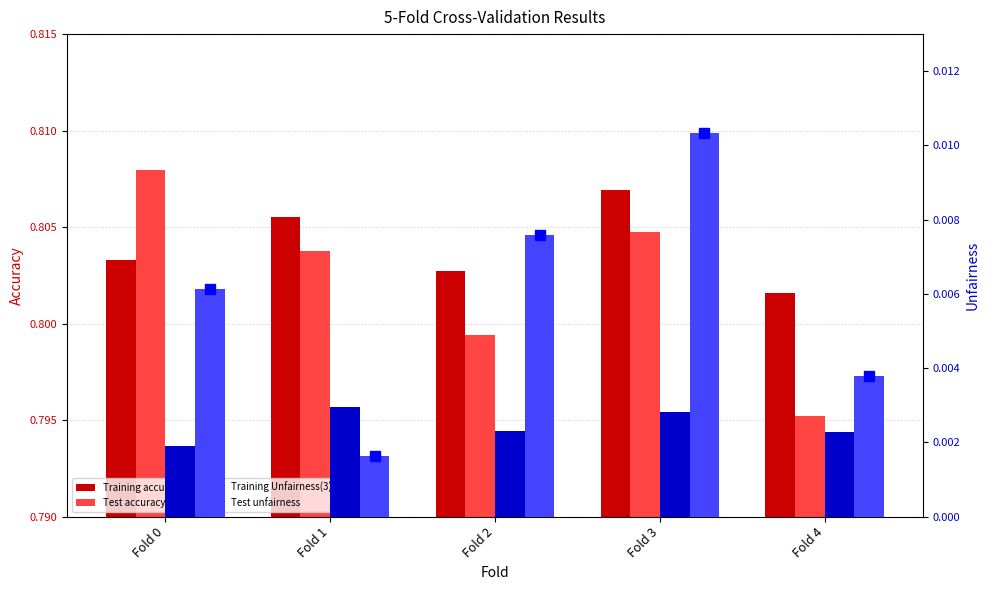

At which label is Training Unfairness(3) closest to 0?

Fold 0